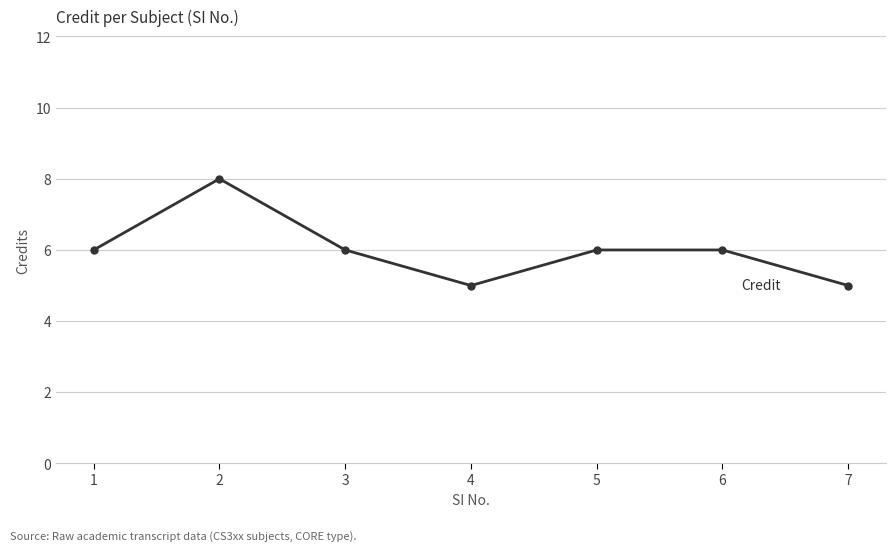

What is the difference between the maximum and second lowest values?

3